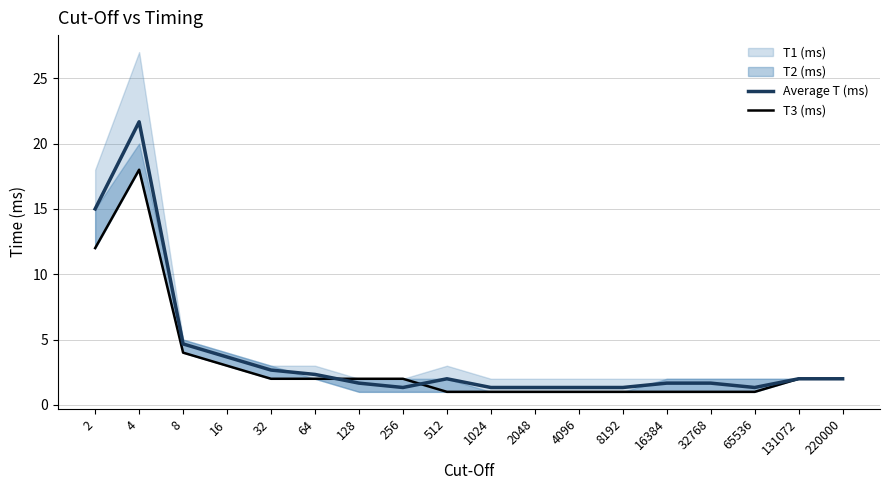

Which series changed the most between 1024 and 4096?

Average T (ms)